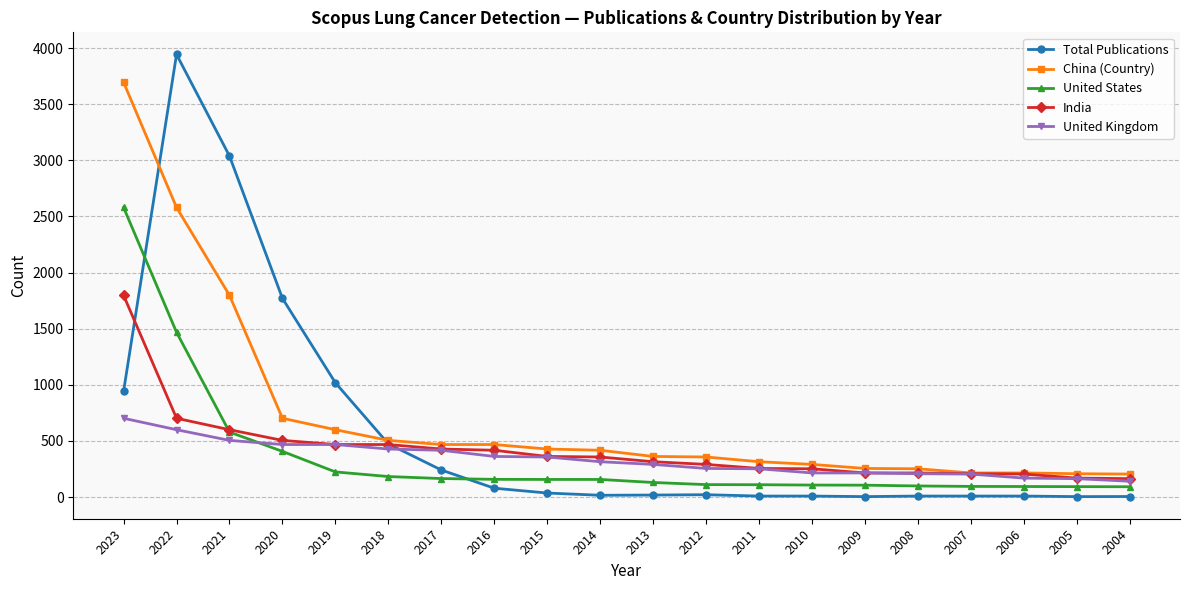

How many data points in Total Publications are less than 21?

10